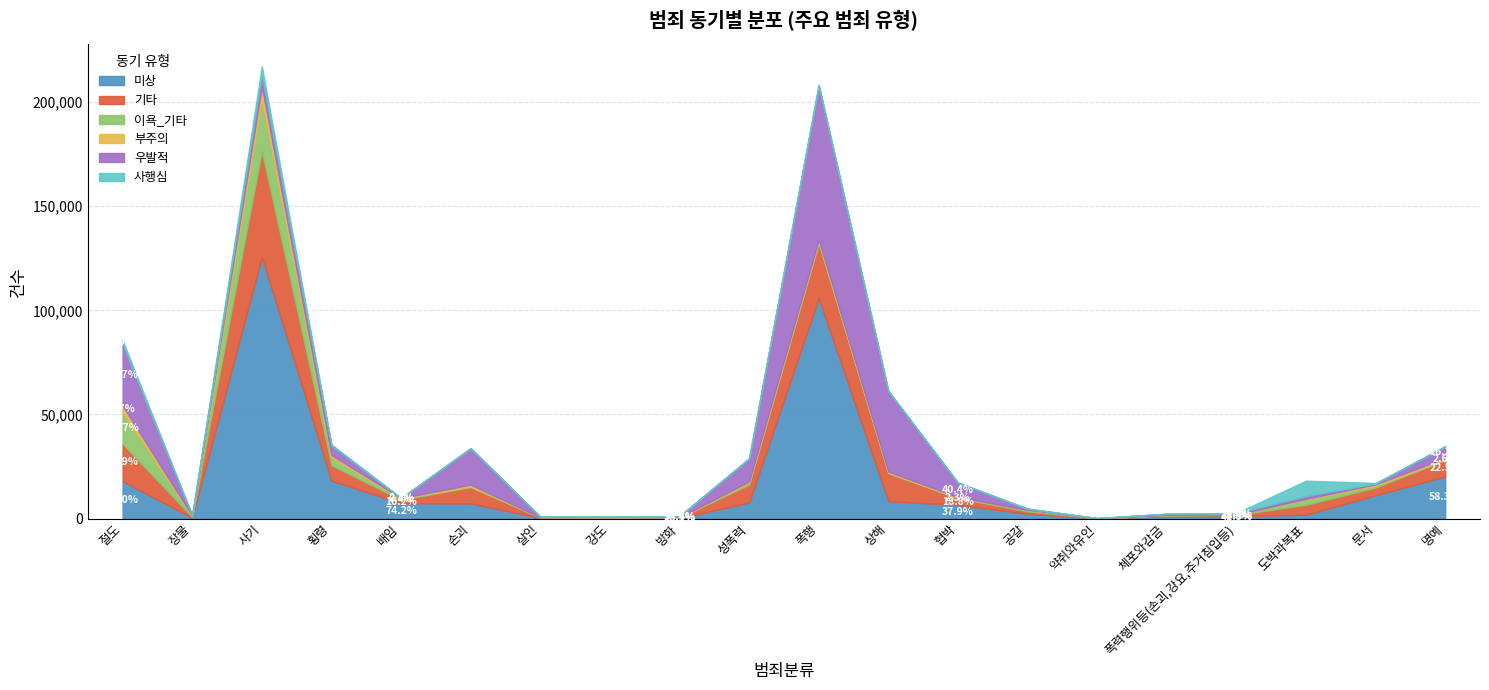

How many series are shown in this chart?

6